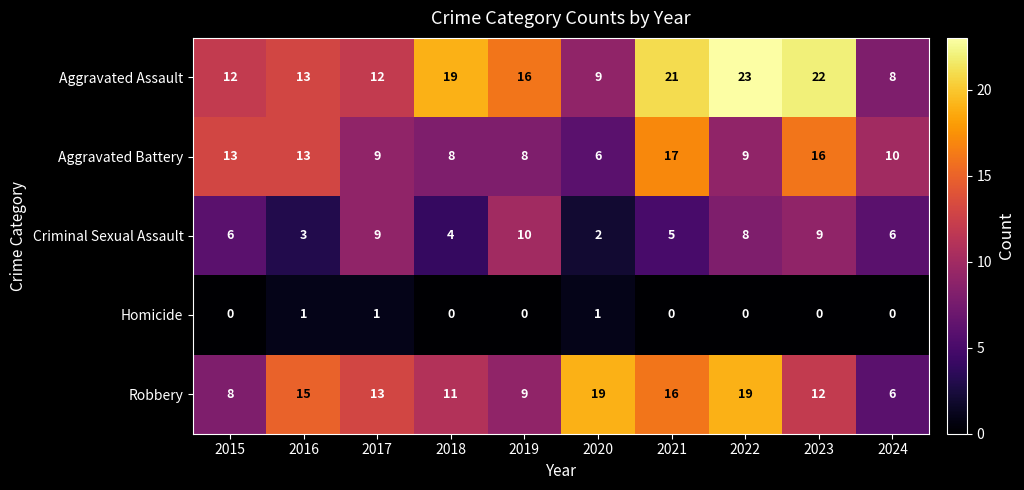

Read the Aggravated Battery value at 2021.

17